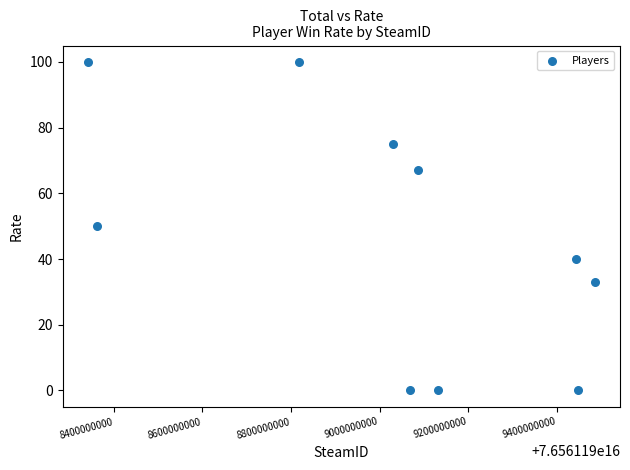

What is the range of Y values (max minus min)?

100